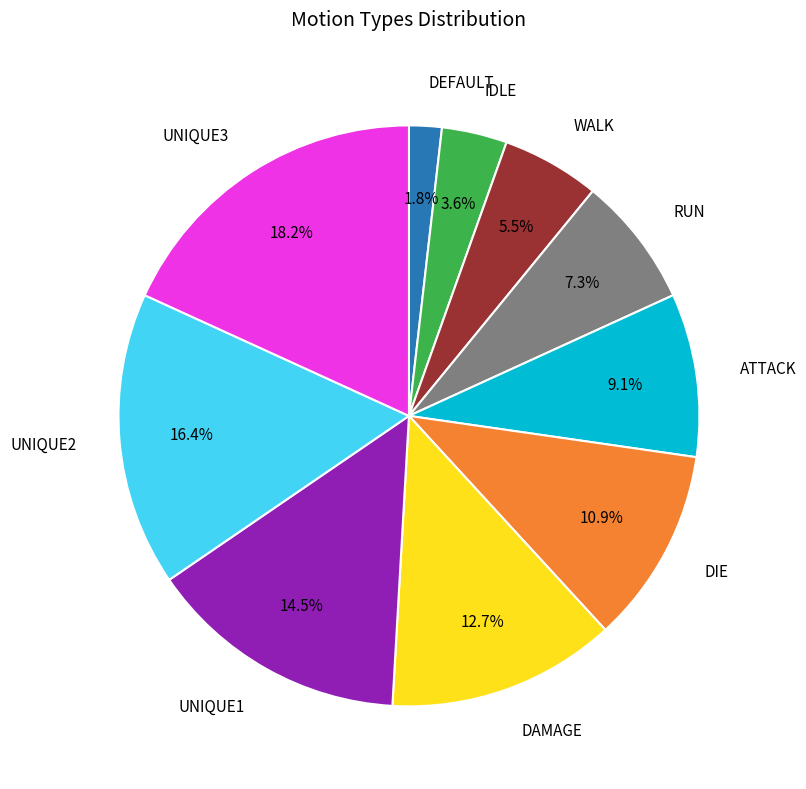

Is there any slice that represents more than half of the pie?

No